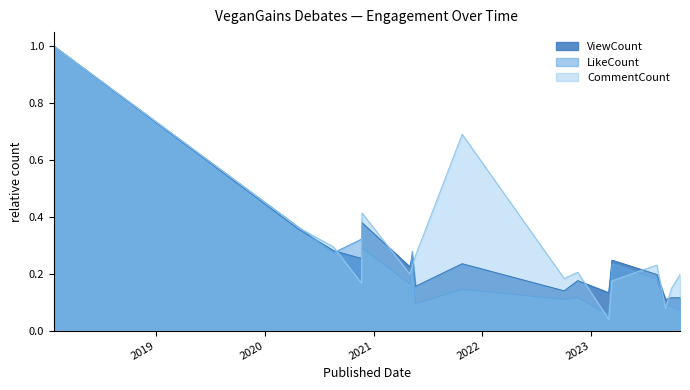

After their last crossing, which series has the higher values: CommentCount or LikeCount?

CommentCount